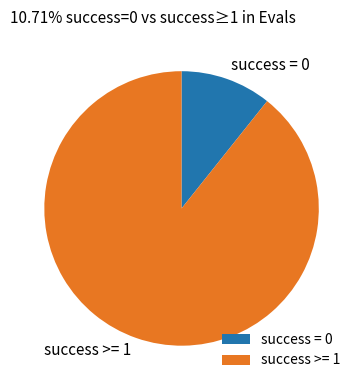

Which category accounts for the majority?

success >= 1